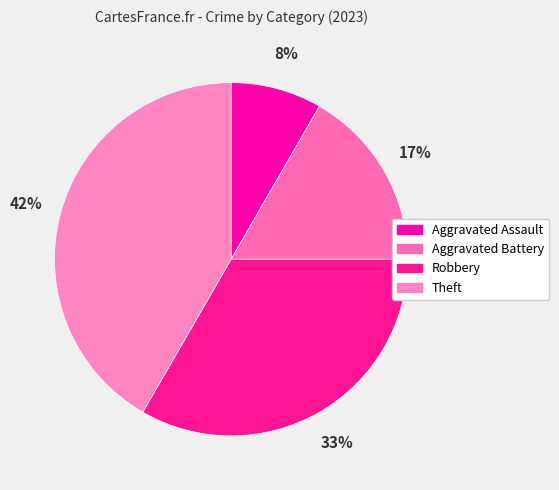

Combined, what portion of the pie is Theft and Aggravated Battery?

58.3%